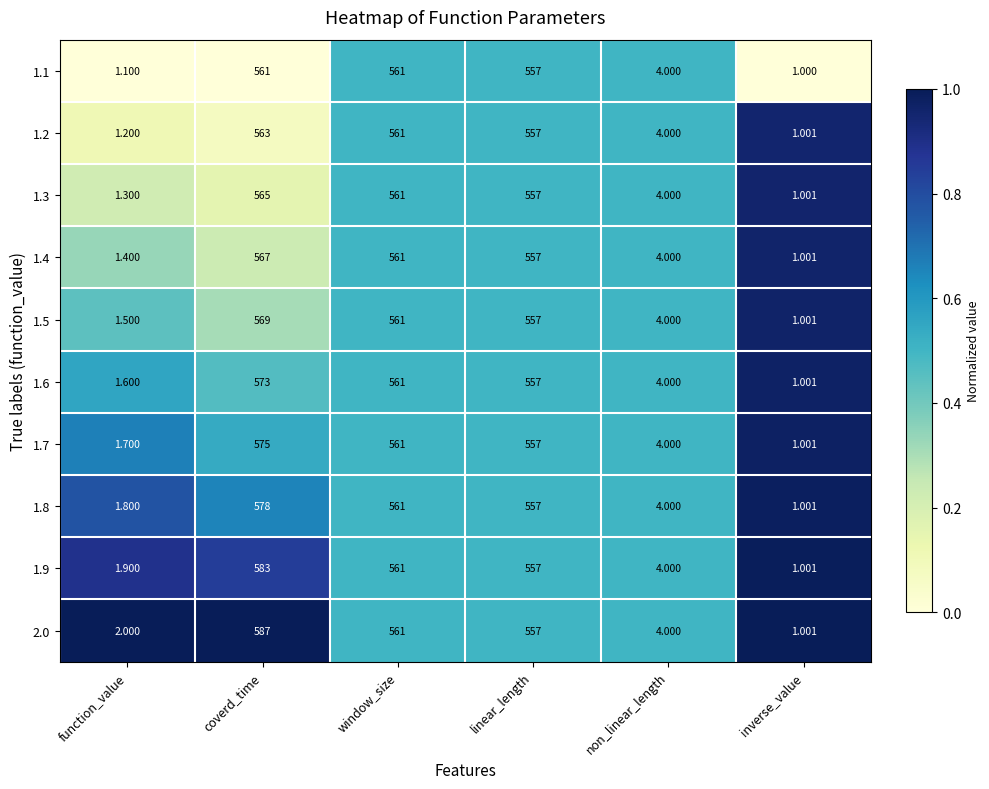

What is the total value across all series at coverd_time?

5721.0